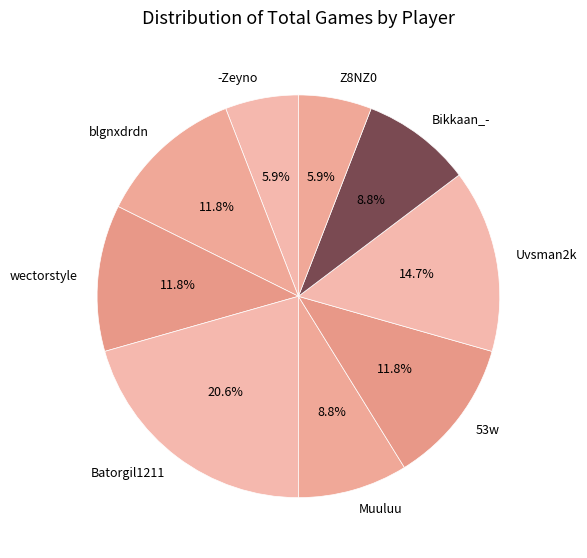

Does any single category account for the majority?

No